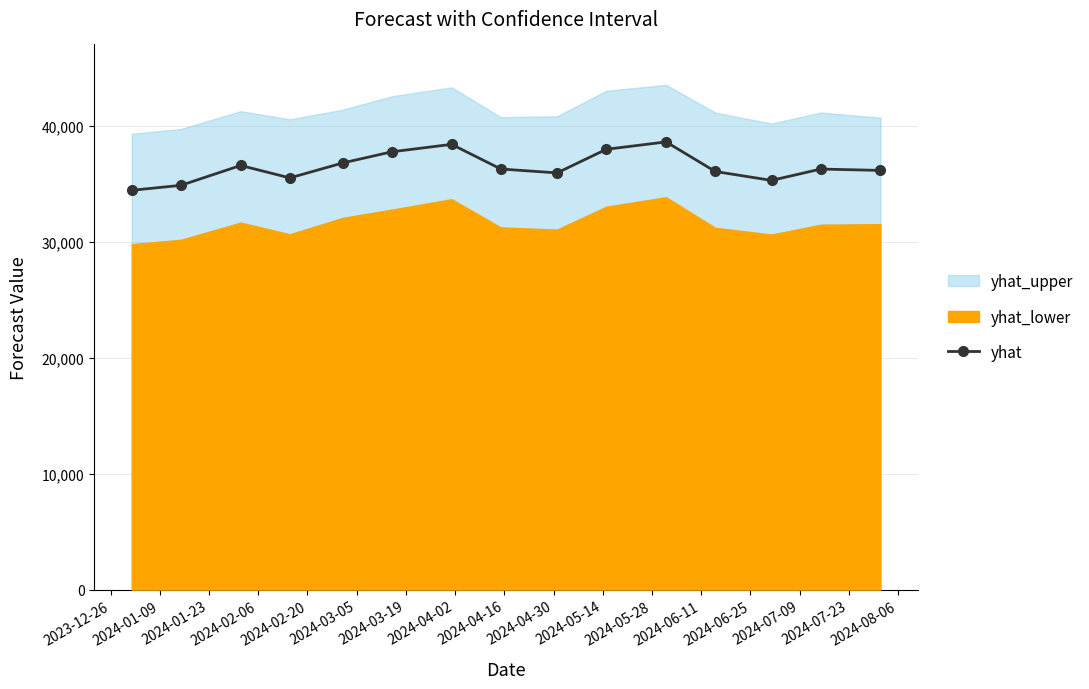

True or false: yhat has more than 2 points higher than both neighbors.

True